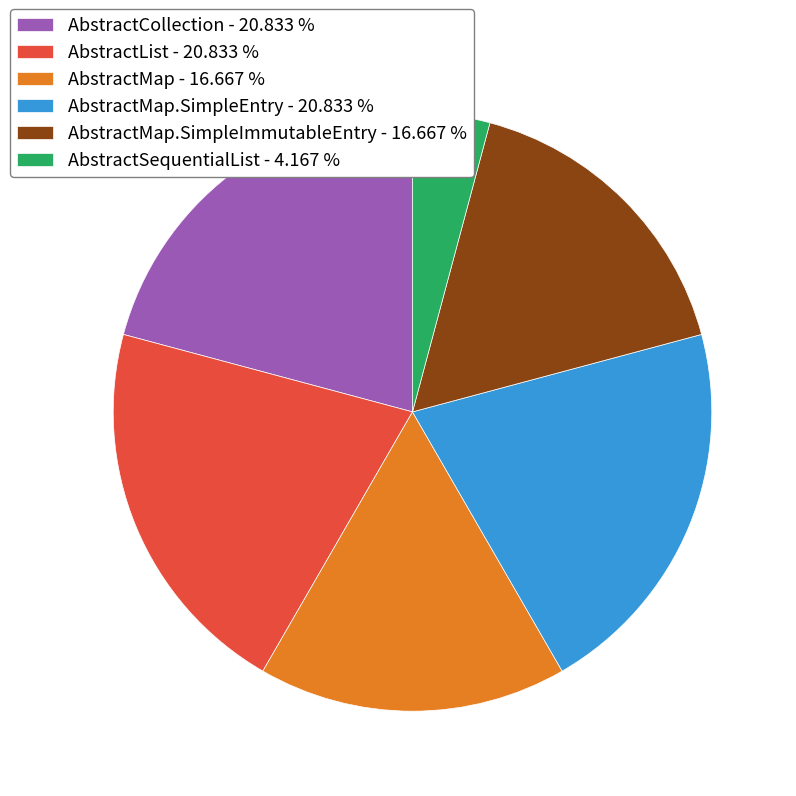

Combined, do AbstractList - 20.833 % and AbstractMap.SimpleImmutableEntry - 16.667 % account for over 50%?

No